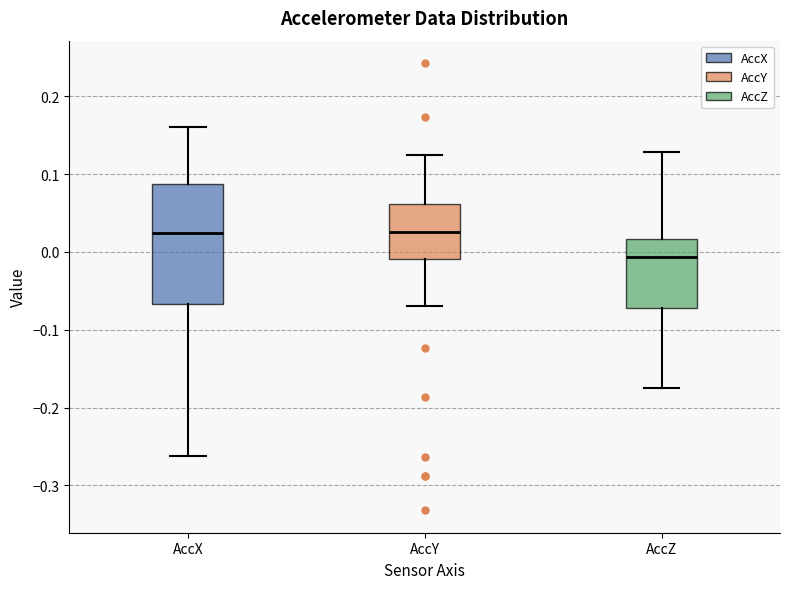

Comparing the boxes themselves (not the whiskers), which one is the tallest?

AccX